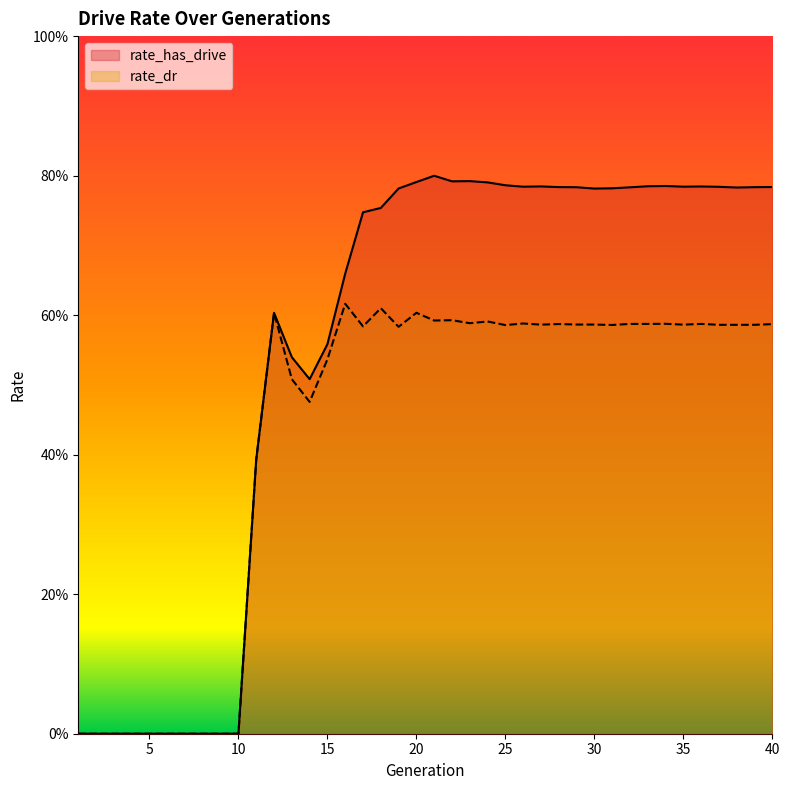

What is the maximum value for rate_has_drive?

0.8